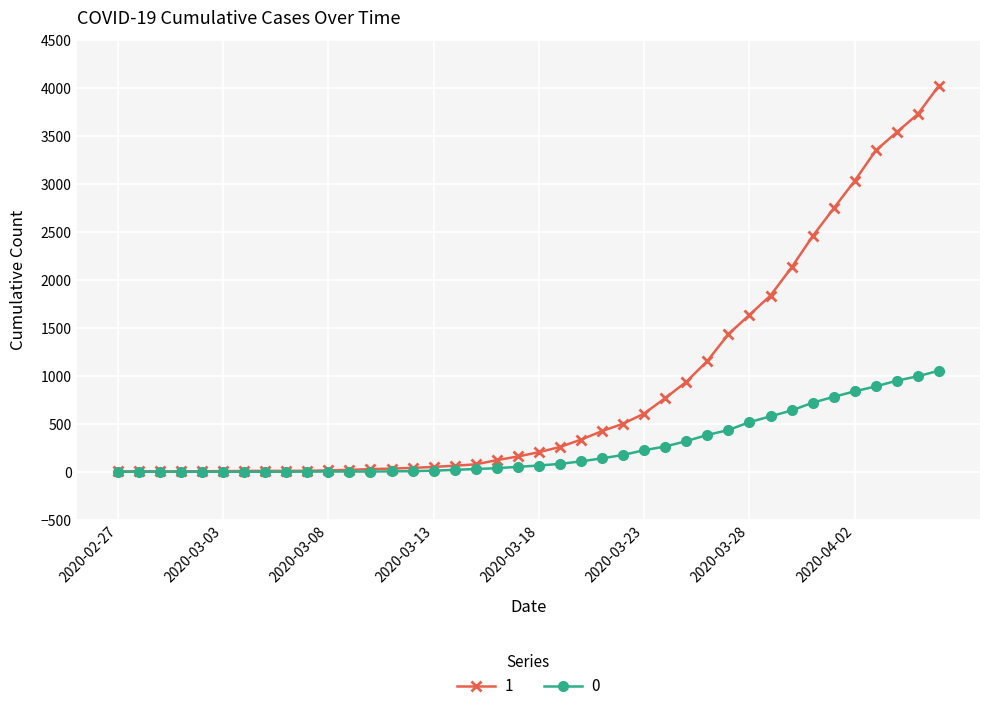

Count the number of categories in the chart.

40